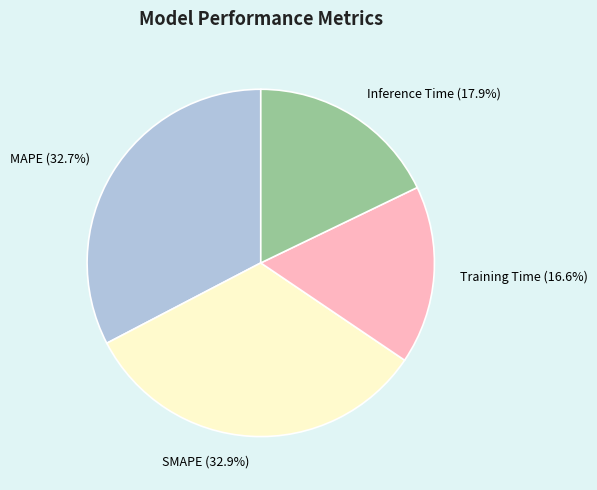

What is the ratio of the value at MAPE to the value at SMAPE?

1.0